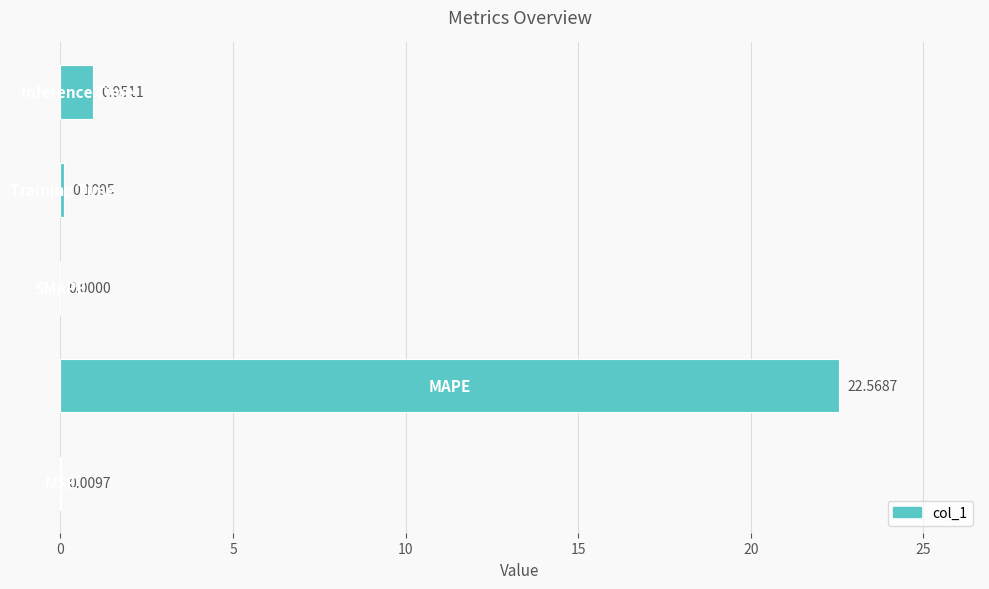

How many series are shown in this chart?

1